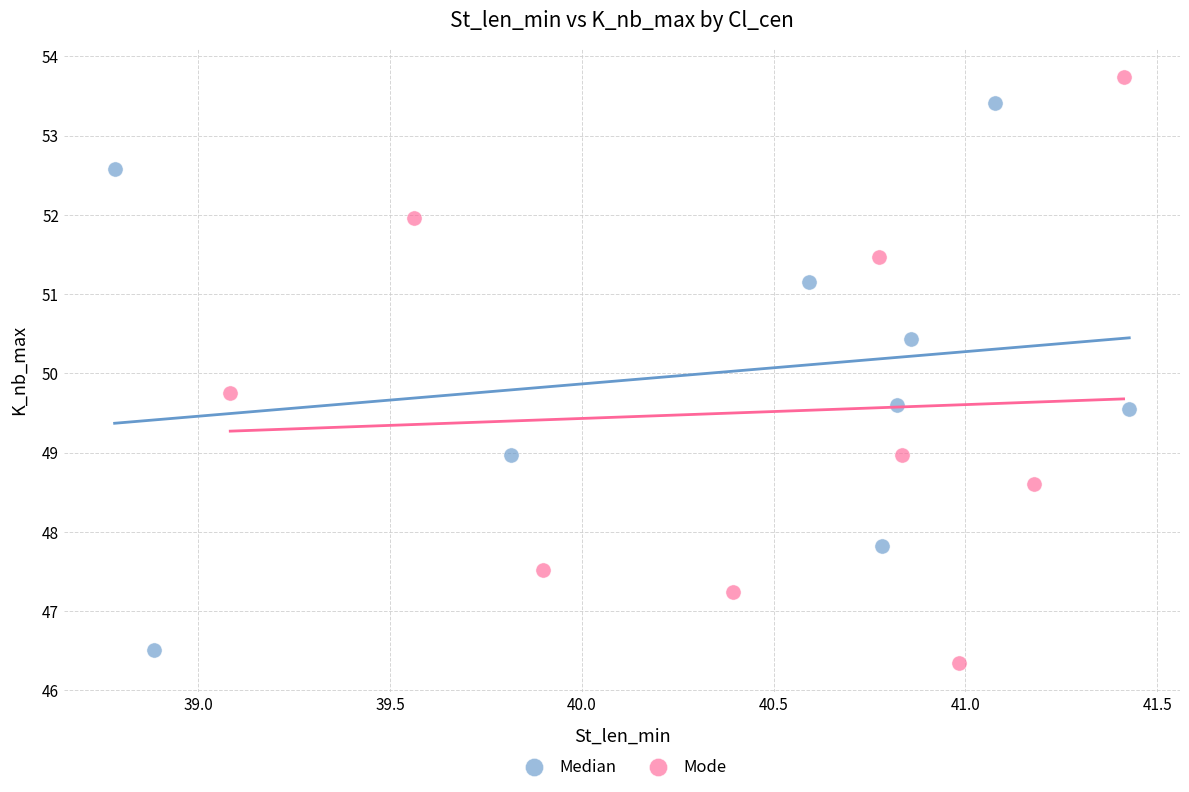

Which series has the widest spread of Y values?

Mode